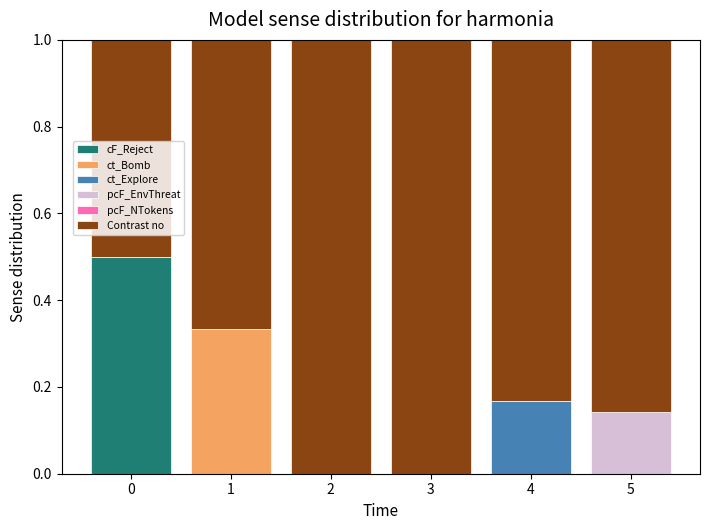

What is the total value across all series at 1?

1.0